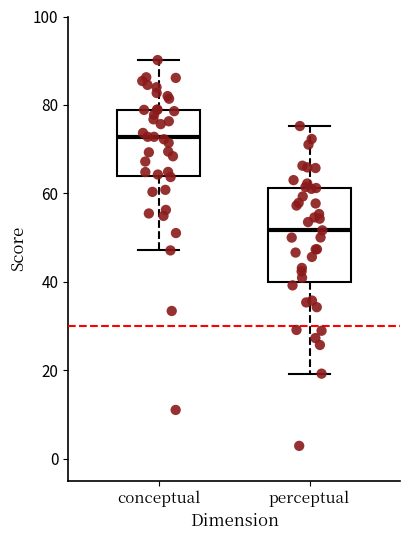

Reading left to right, transcribe this box plot: for each box, give where its median line is, the range the box spans, and where its two whiskers end, as read against the y-axis. The values are not printed on the chart, so give them approximately, as read against the axis.

conceptual: median 72, box 64 to 78, whiskers 48 to 90
perceptual: median 52, box 40 to 62, whiskers 20 to 76